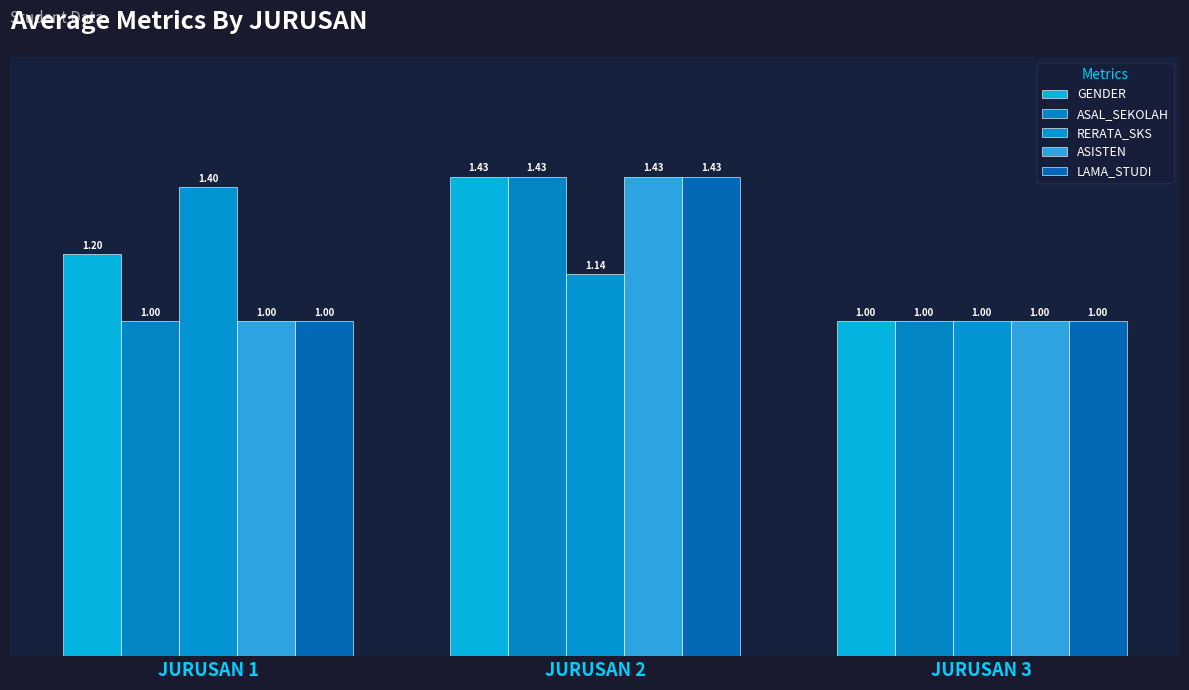

What value does the ASAL_SEKOLAH series have at JURUSAN 1?

1.0